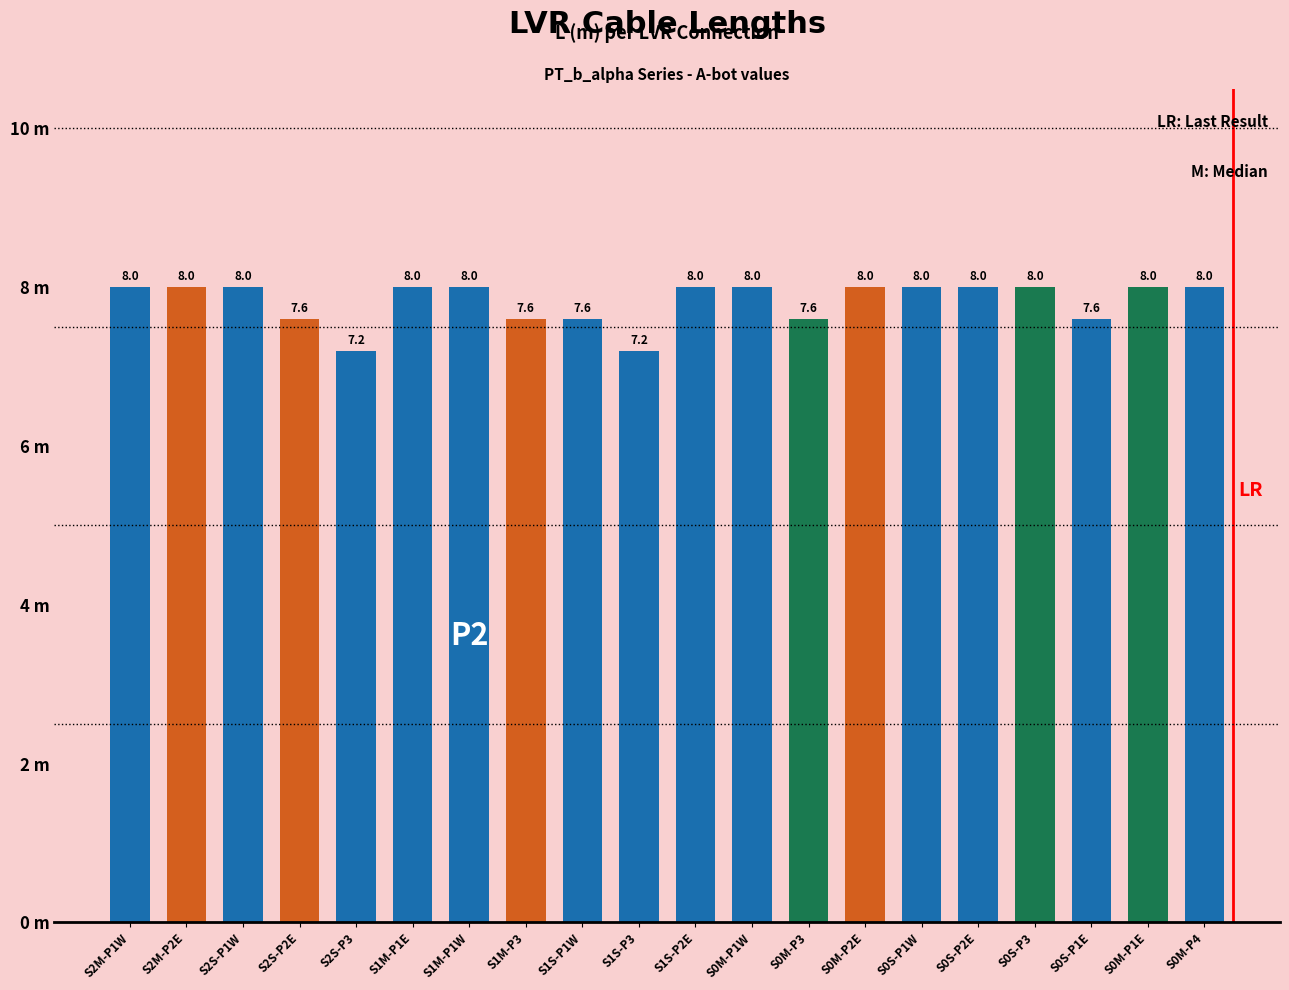

What position from the right is S0S-P3?

4